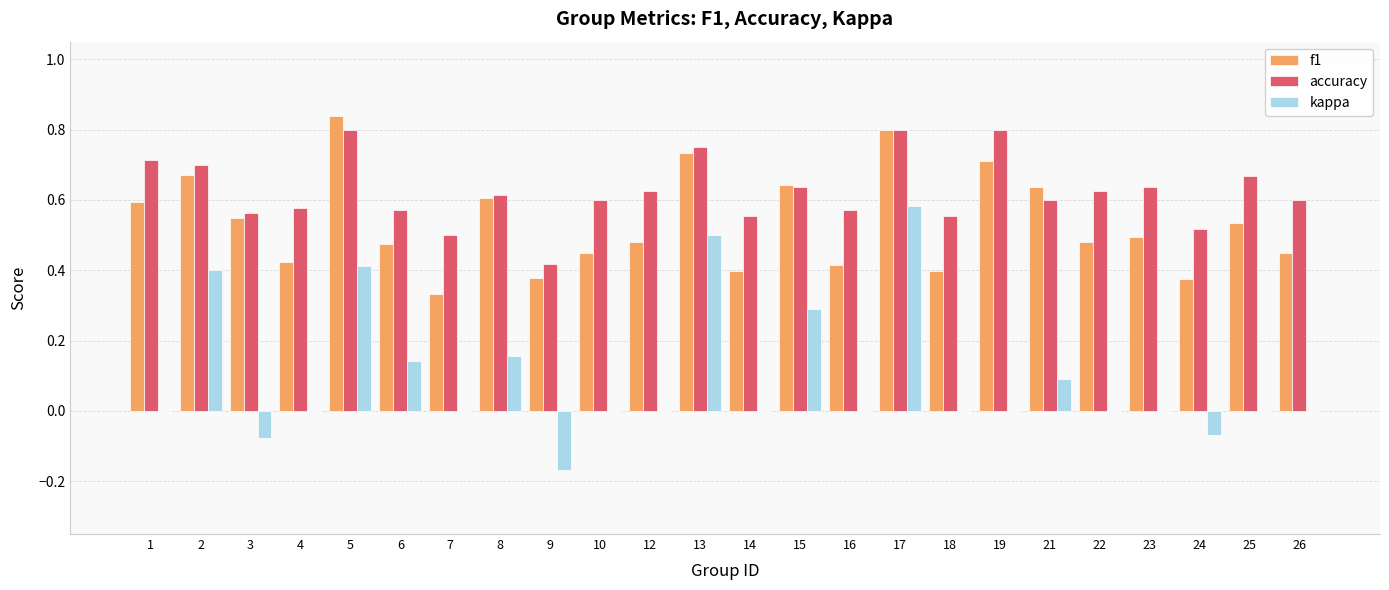

Is it true that accuracy equals 0.8 at 19?

True